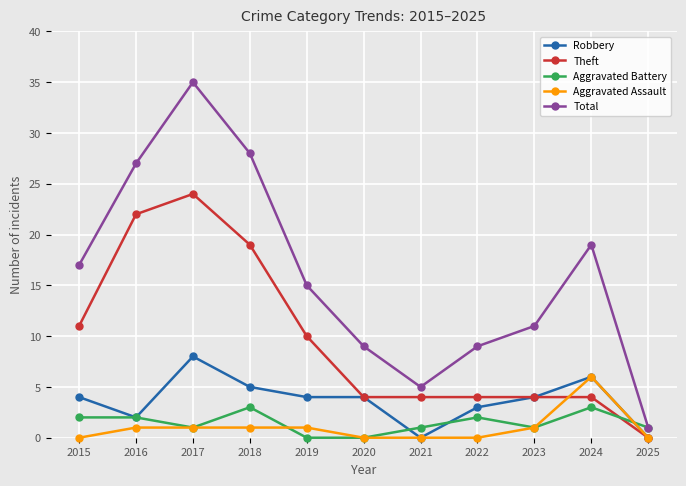

At how many categories does at least one series exceed 18?

4